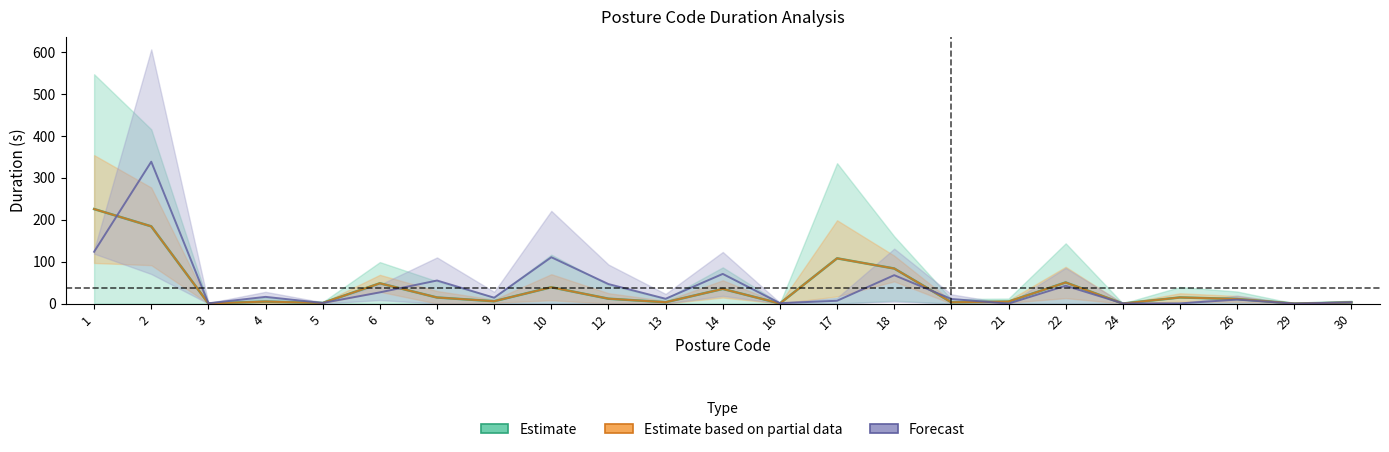

Reading left to right, list all the values displayed in this chart.

Average ± STD (Green): 225.4	184.1	0.4	4.8	1.5	48.4	14.5	5.6	39.0	11.6	3.2	35.0	0.2	107.9	83.6	3.1	4.8	50.4	0.1	14.6	11.0	0.1	2.9
Average ± 0.4·STD (Orange): 225.4	184.1	0.4	4.8	1.5	48.4	14.5	5.6	39.0	11.6	3.2	35.0	0.2	107.9	83.6	3.1	4.8	50.4	0.1	14.6	11.0	0.1	2.9
7-9A / 4-7A range (Purple): 123.5	338.2	0.8	16.0	1.5	26.8	55.0	14.0	110.5	46.5	11.5	70.8	1.0	6.8	67.8	11.0	0.0	42.5	0.5	0.5	9.5	0.0	3.0